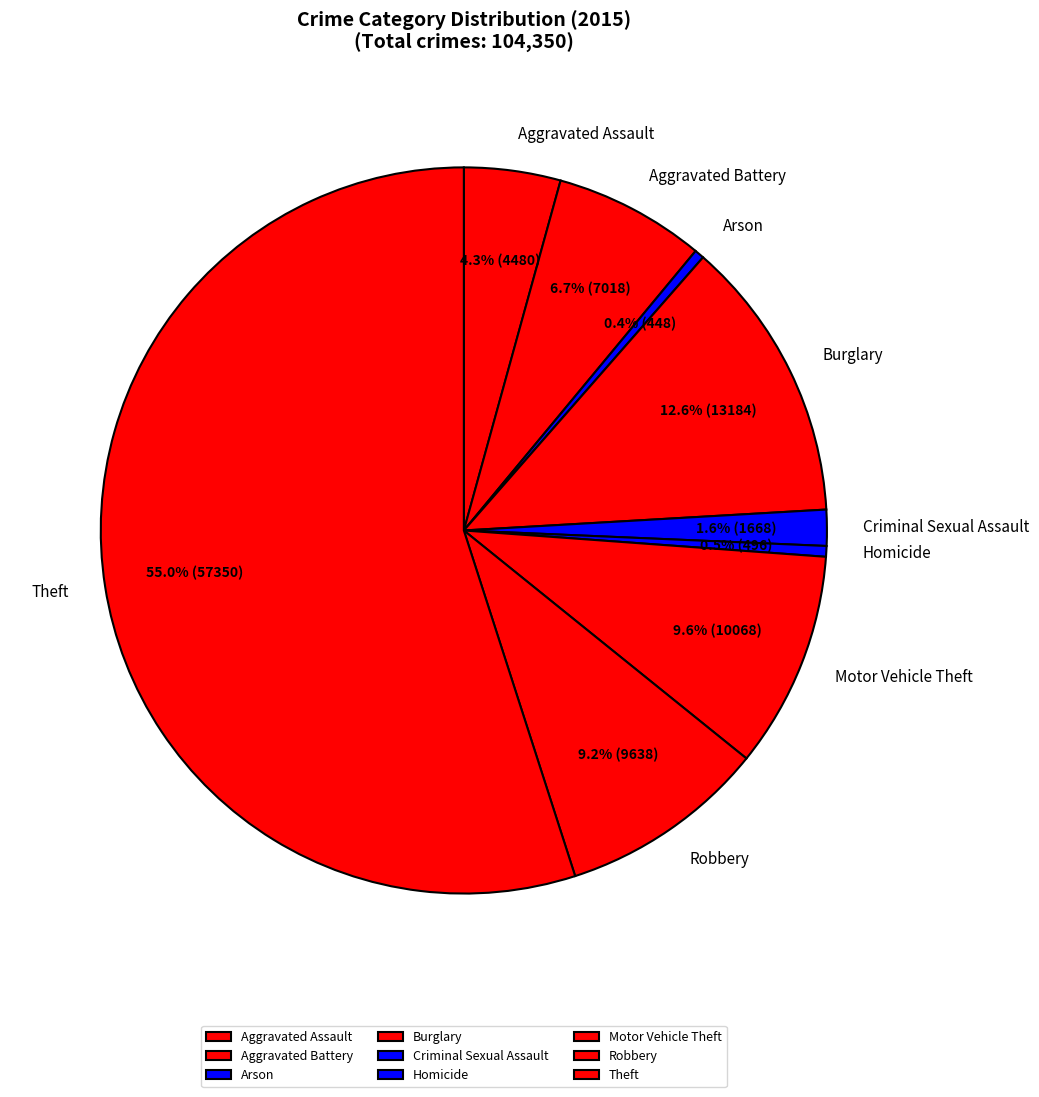

Which has a higher value, Robbery or Criminal Sexual Assault?

Robbery